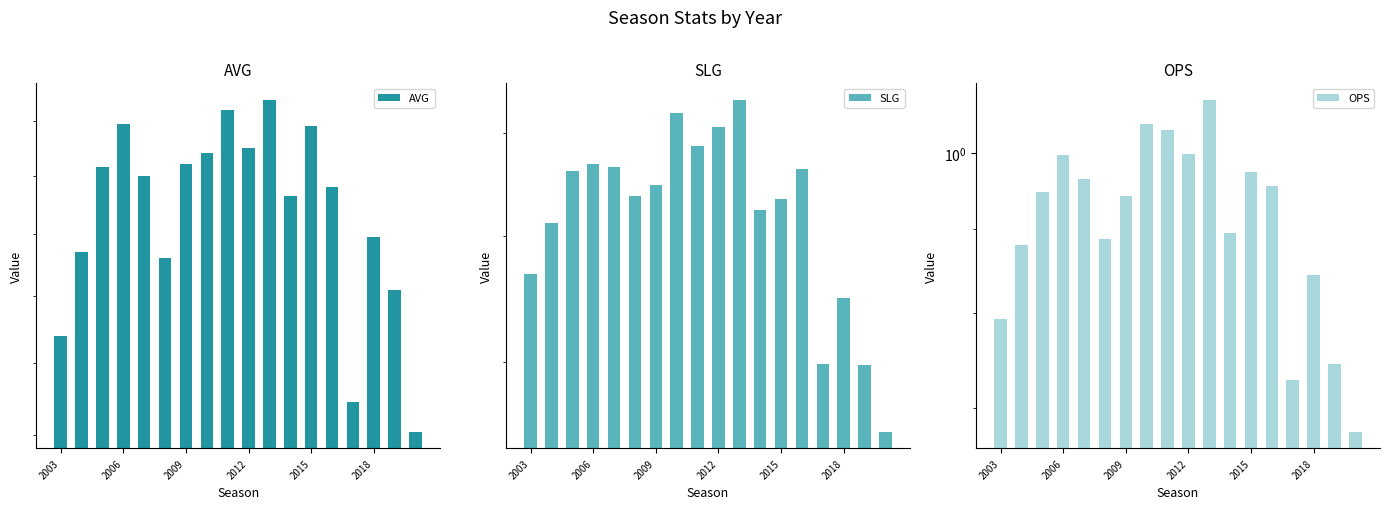

Reading left to right, list all the values displayed in this chart.

AVG: 0.3	0.3	0.3	0.3	0.3	0.3	0.3	0.3	0.3	0.3	0.3	0.3	0.3	0.3	0.2	0.3	0.3	0.2
SLG: 0.5	0.5	0.6	0.6	0.6	0.5	0.5	0.6	0.6	0.6	0.6	0.5	0.5	0.6	0.4	0.4	0.4	0.4
OPS: 0.8	0.9	0.9	1.0	1.0	0.9	0.9	1.0	1.0	1.0	1.1	0.9	1.0	1.0	0.7	0.8	0.7	0.7